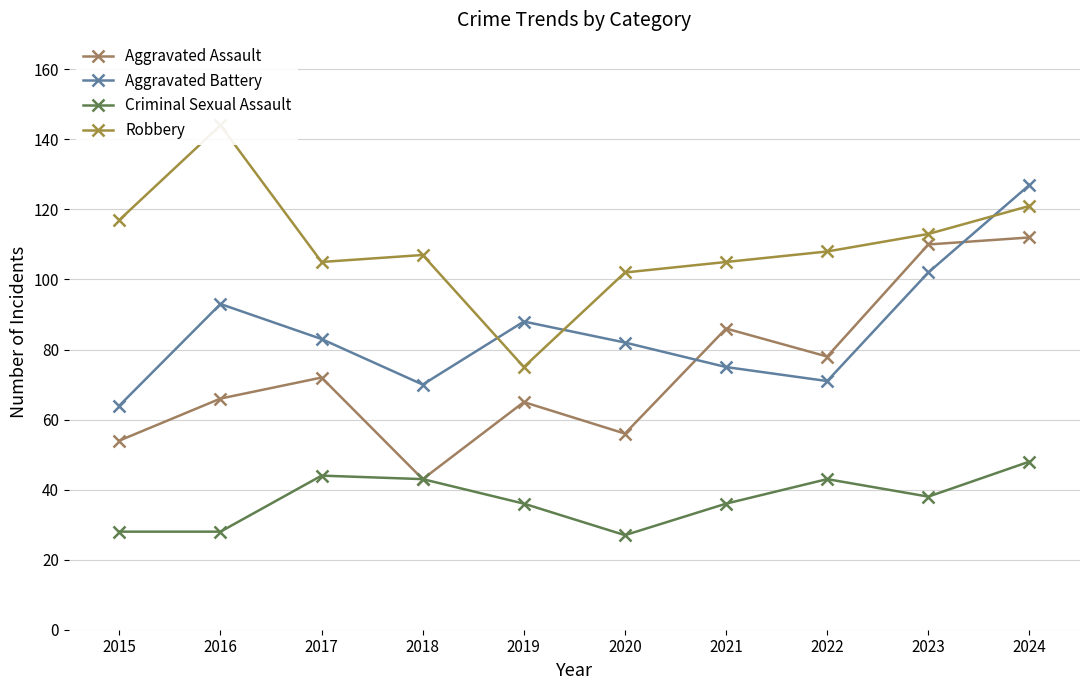

List the series in order of their peak value, lowest first.

Criminal Sexual Assault, Aggravated Assault, Aggravated Battery, Robbery